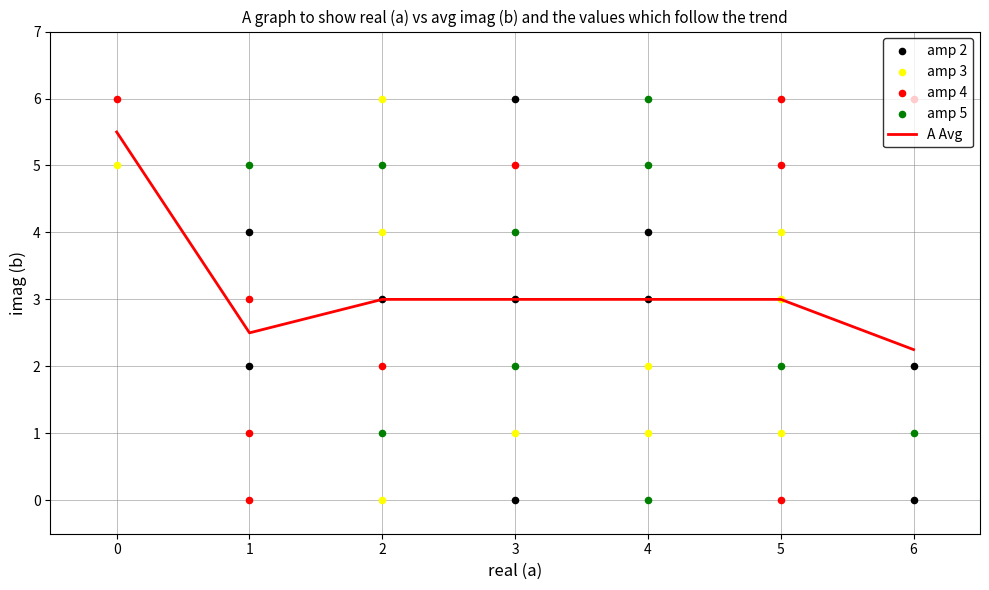

Which category has the lowest value in the A Avg series?

6